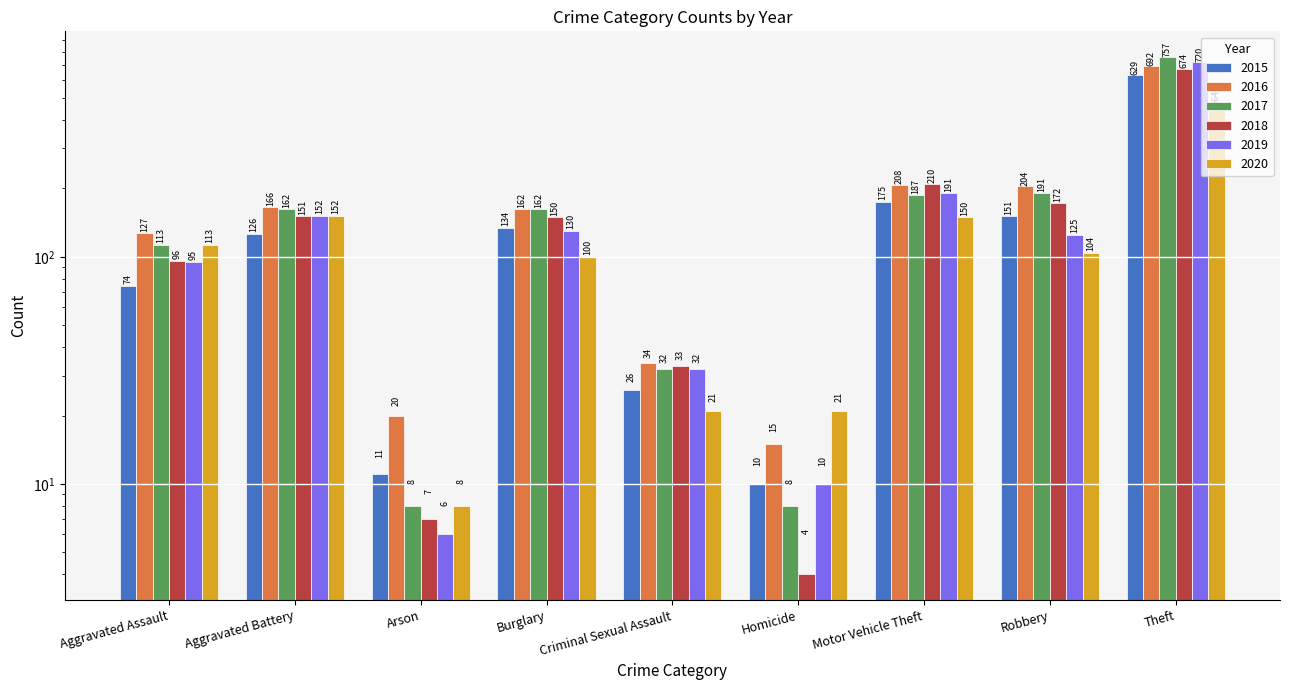

The 2017 series shows 334 at Robbery. True or false?

False